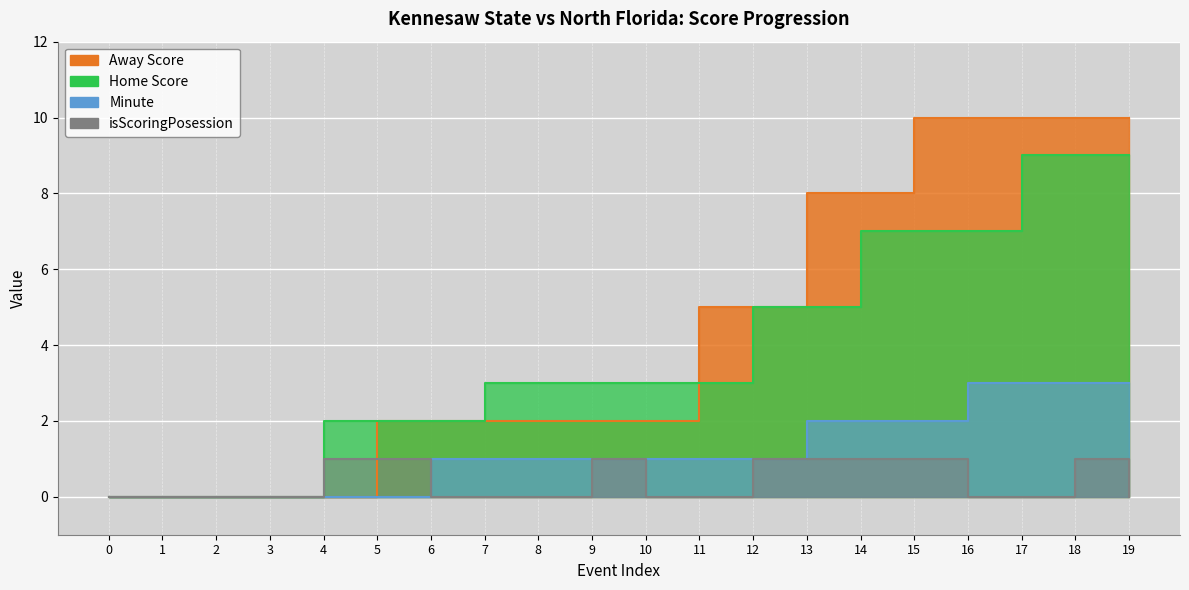

How many values in Home Score are above zero?

16